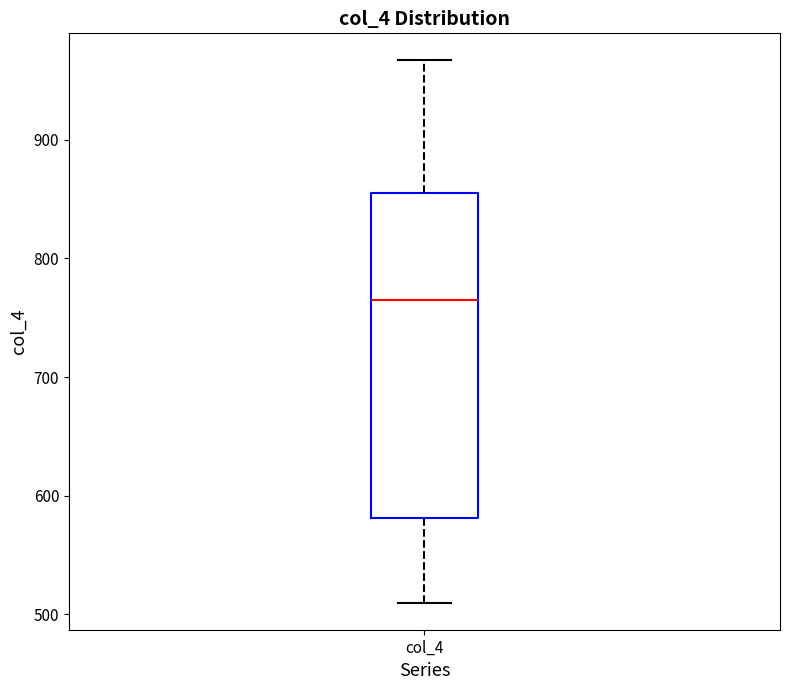

Read this box plot against the y-axis: the position of the median line, the range covered by the box, and the ends of both whiskers. The values are not printed on the chart, so give them approximately, as read against the axis.

median 770, box 580 to 860, whiskers 510 to 970